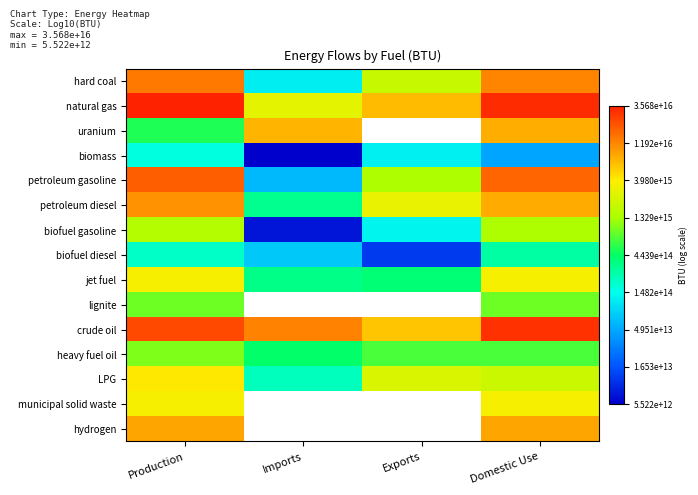

True or false: heavy fuel oil has a value of 26.6 at Exports.

False